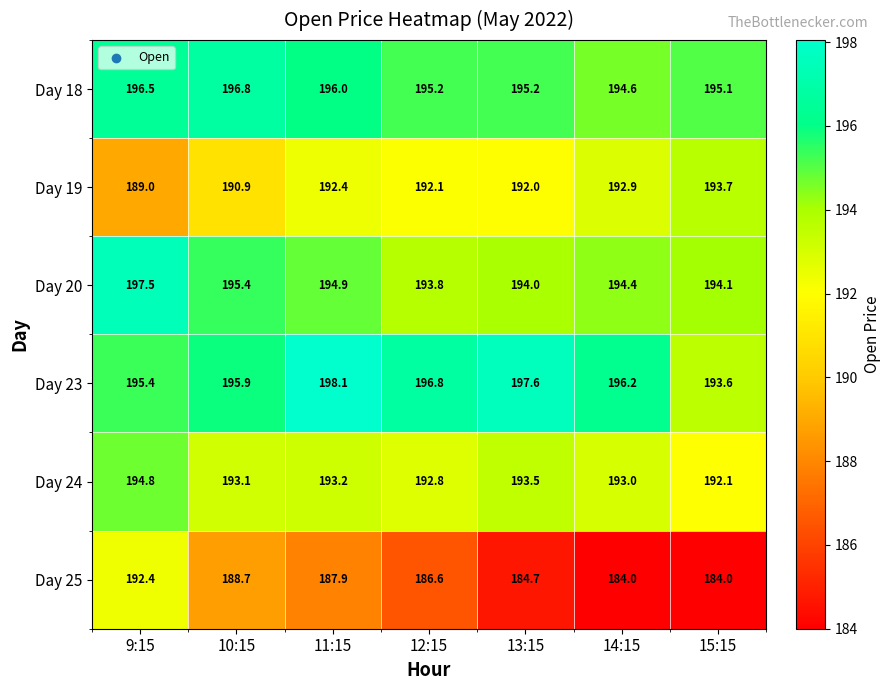

How many distinct data groups are displayed?

6